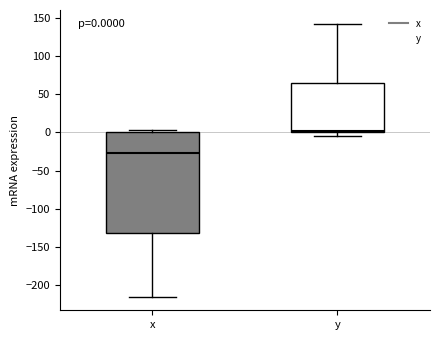

Comparing the boxes themselves (not the whiskers), which one is the tallest?

x